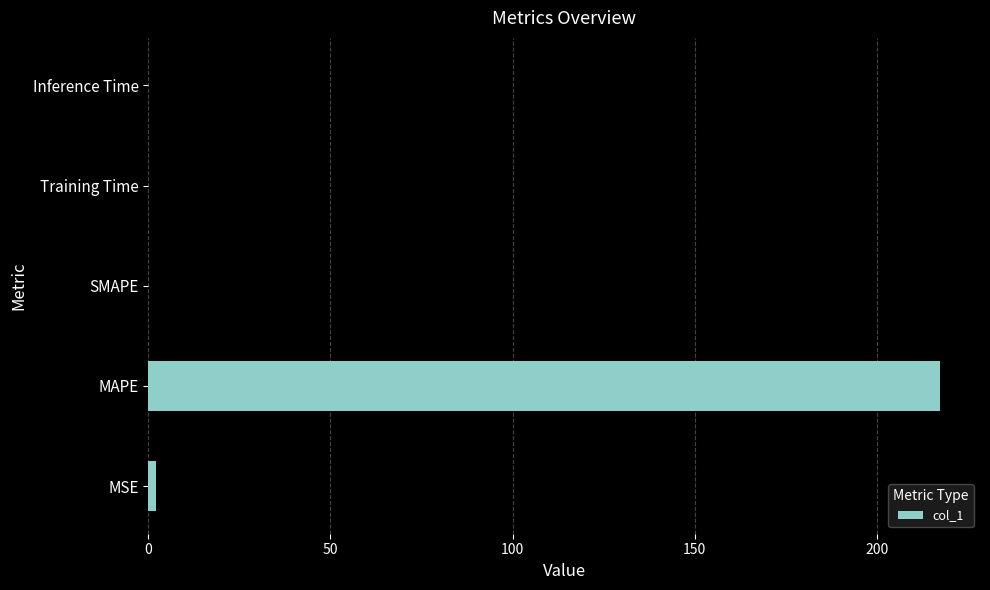

What is the greatest value displayed?

217.4